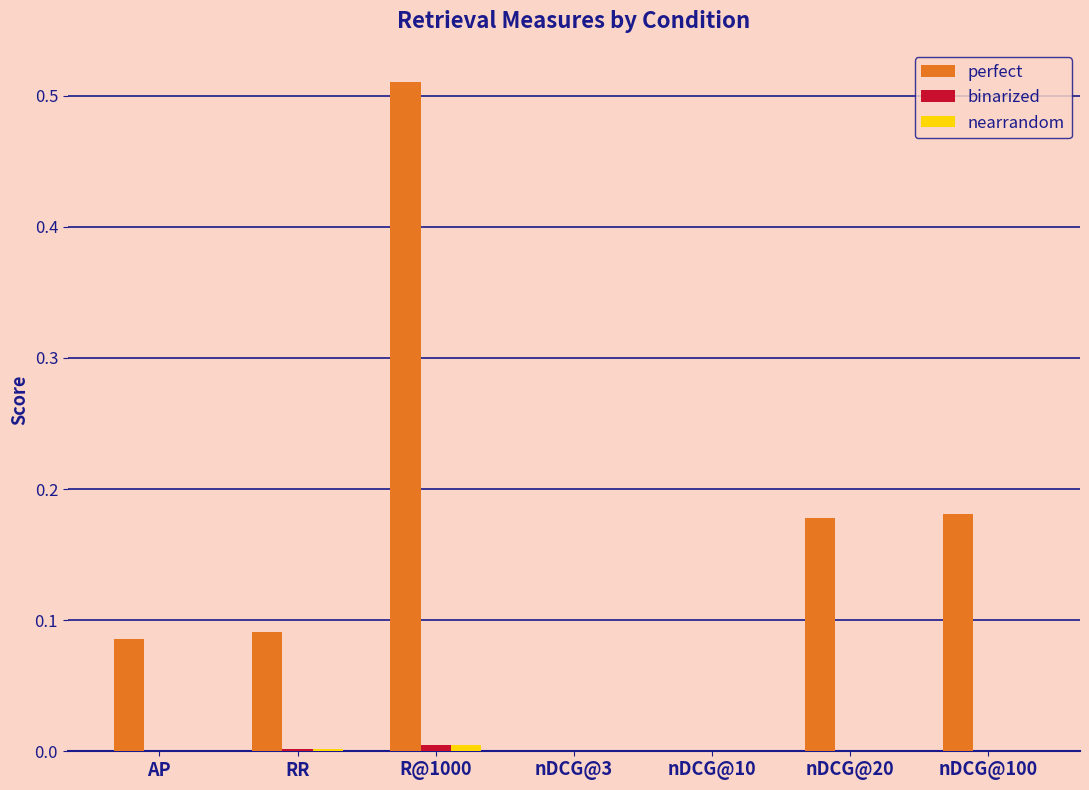

True or false: perfect has a value of -0.2 at nDCG@3.

False